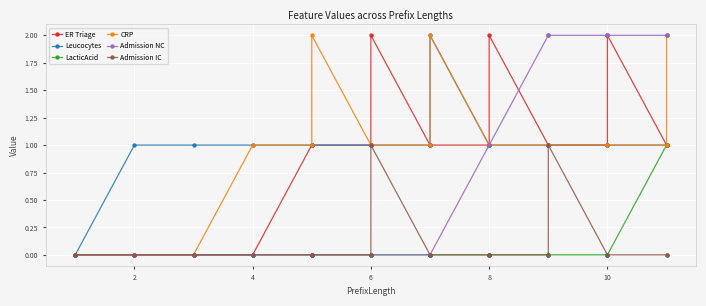

How many lines are shown in the chart?

6